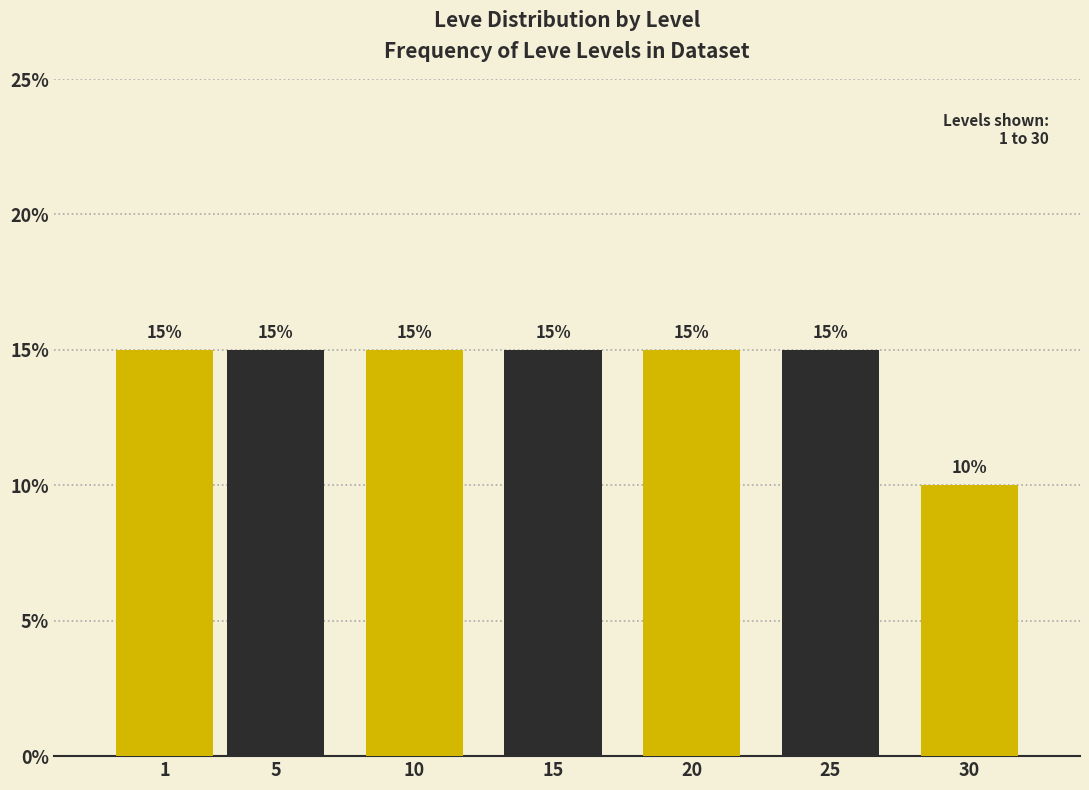

Reading left to right, transcribe all the data shown in this chart.

15	15	15	15	15	15	10